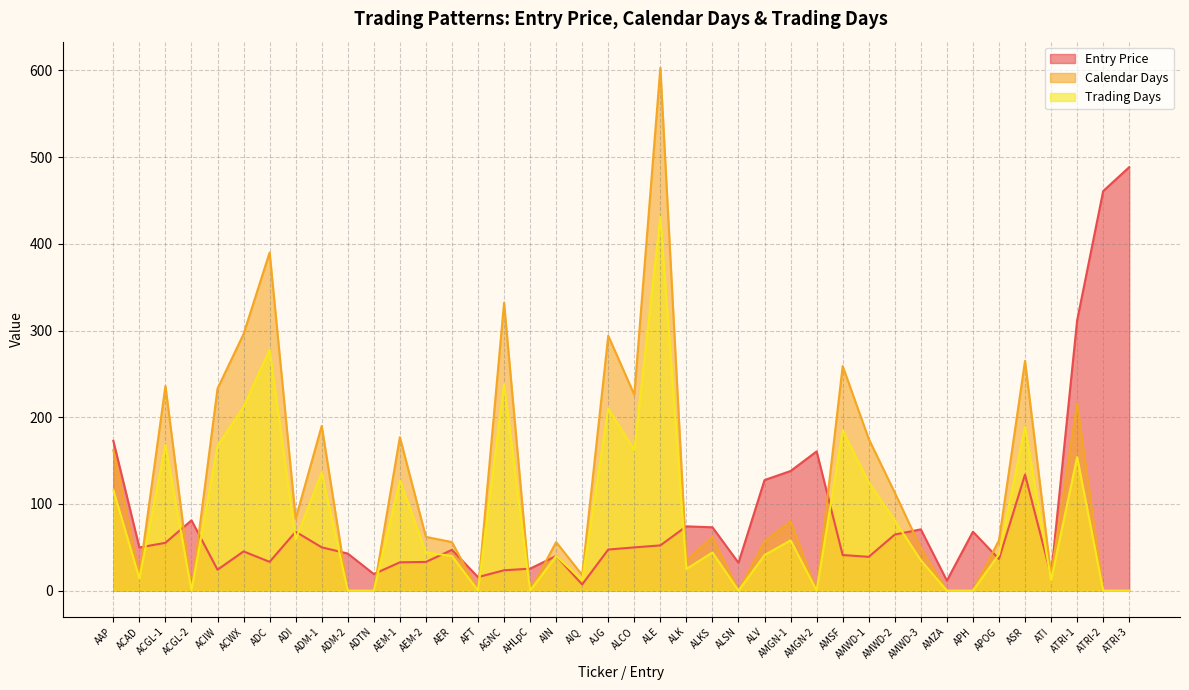

Where is the first local maximum for Trading Days?

ACGL-1